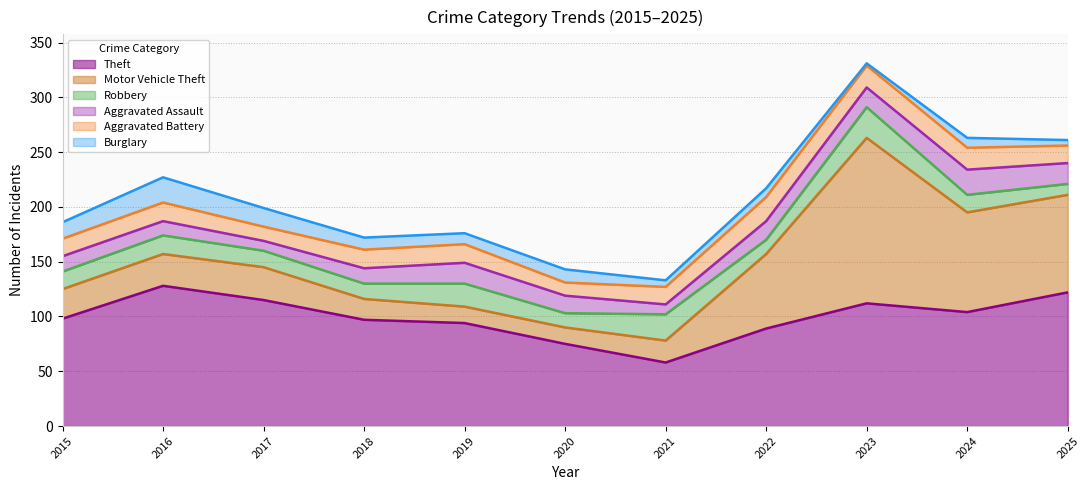

Between which two adjacent categories do Burglary and Robbery first intersect?

2015 and 2016